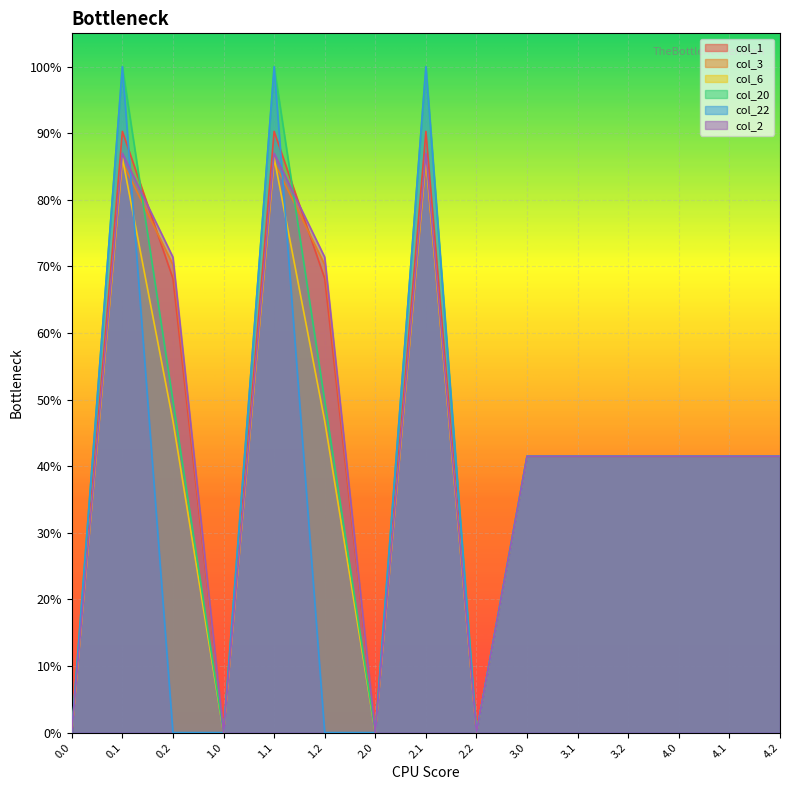

What are all the series names shown in the legend?

col_1, col_3, col_6, col_20, col_22, col_2